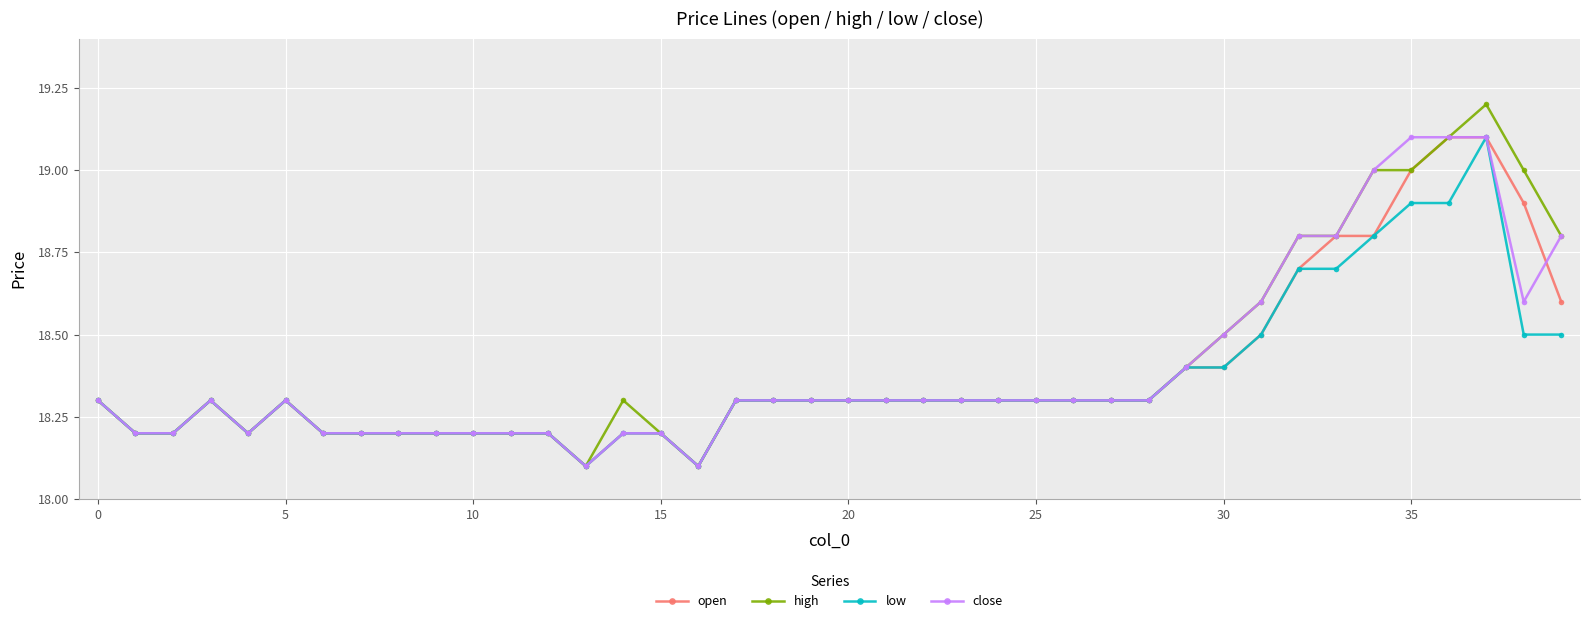

What is the smallest value displayed?

18.1